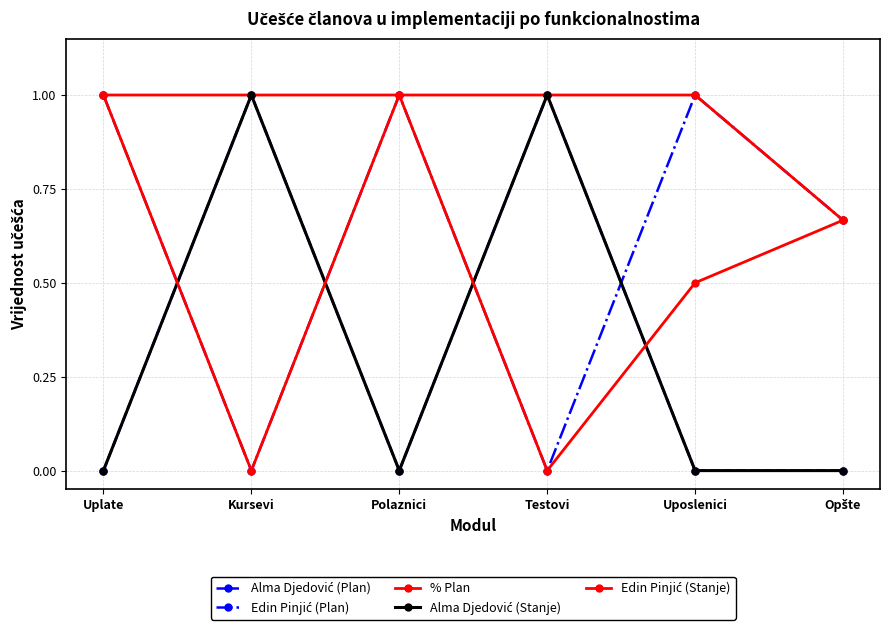

True or false: % Plan has more than 1 points higher than both neighbors.

False